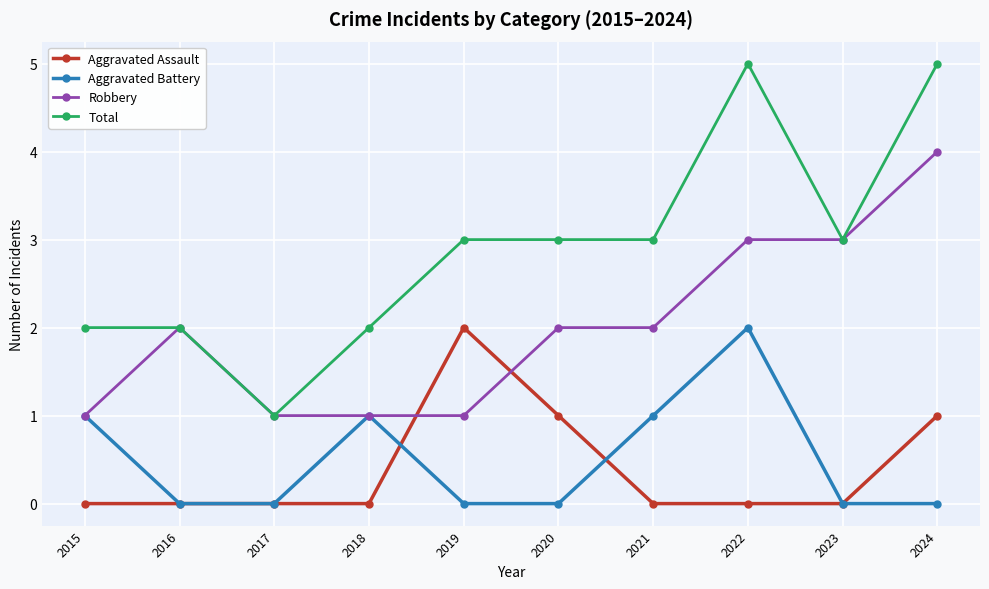

Rank the series at 2019 from highest to lowest value.

Total, Aggravated Assault, Robbery, Aggravated Battery